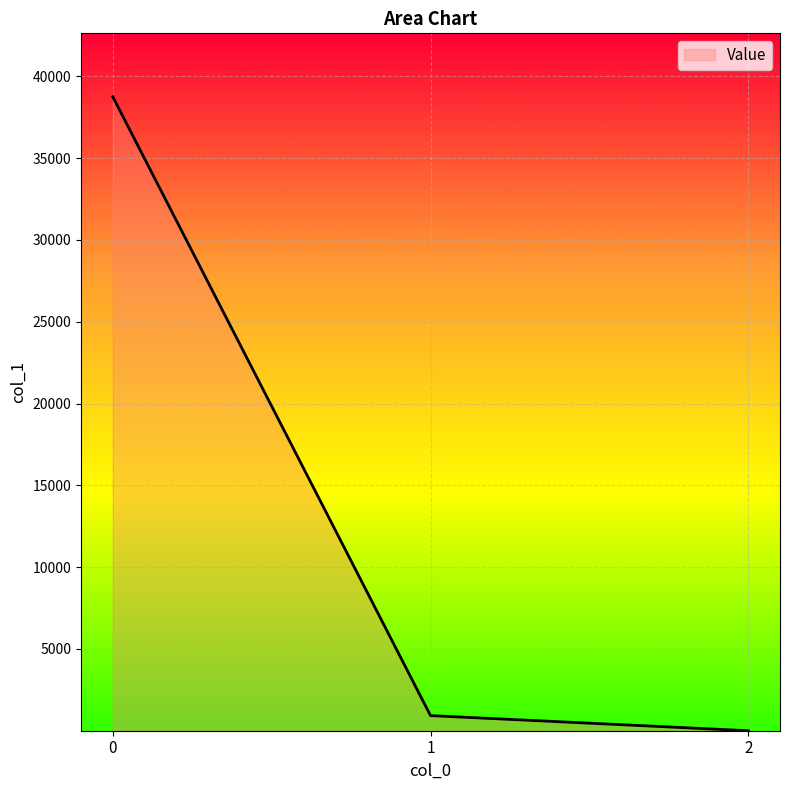

Rank the categories by value from lowest to highest.

2, 1, 0